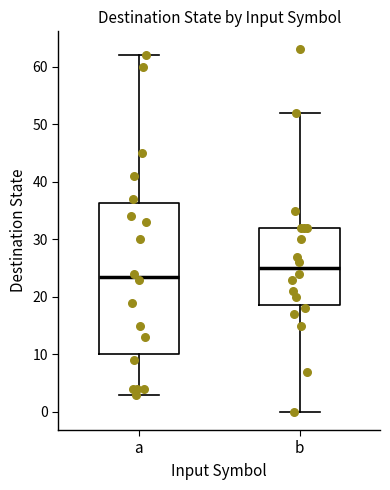

Reading left to right, read every box against the y-axis: the position of its median line, the range the box covers, and the ends of its whiskers. The values are not printed on the chart, so give them approximately, as read against the axis.

a: median 24, box 10 to 36, whiskers 3 to 62
b: median 25, box 19 to 32, whiskers 0 to 52